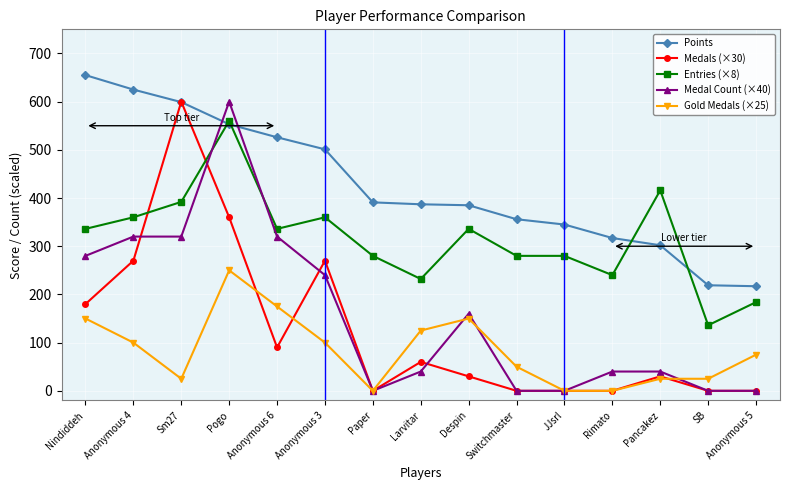

Between which two adjacent categories do Entries (×8) and Medal Count (×40) first intersect?

Sm27 and Pogo